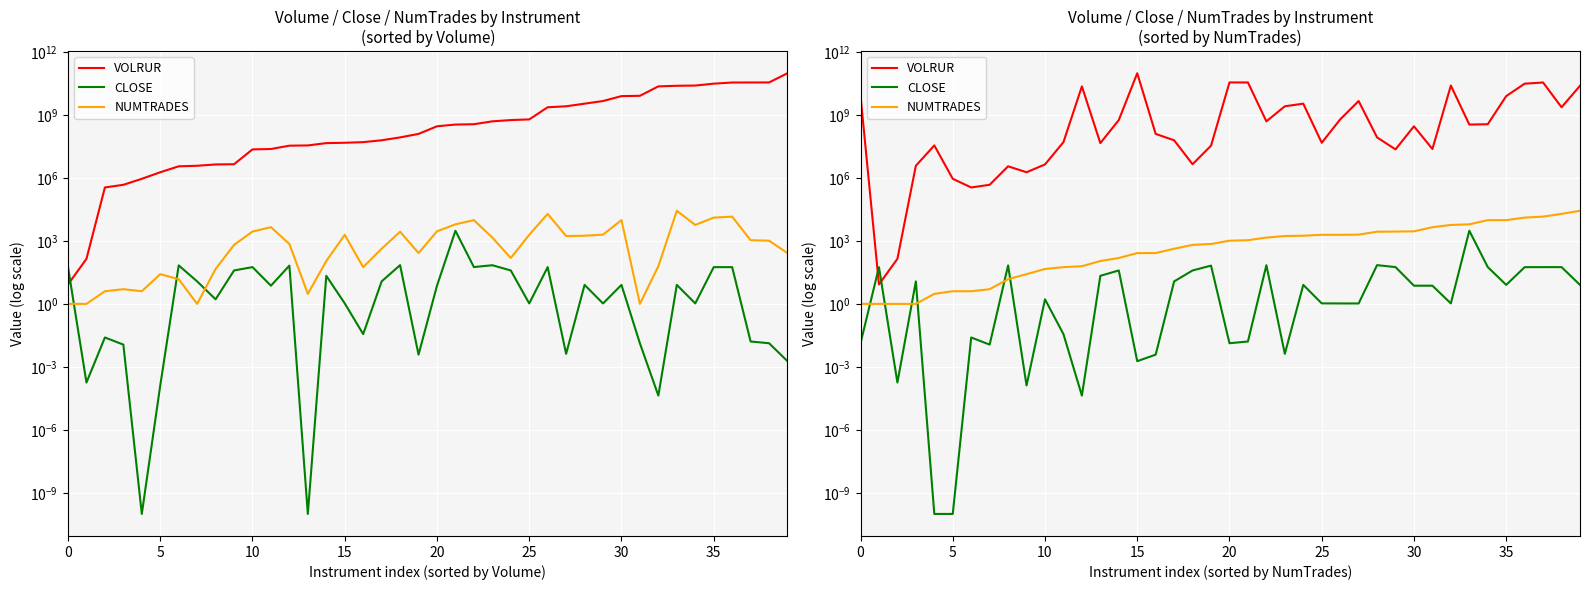

Between 33 and 32, which is larger?

32